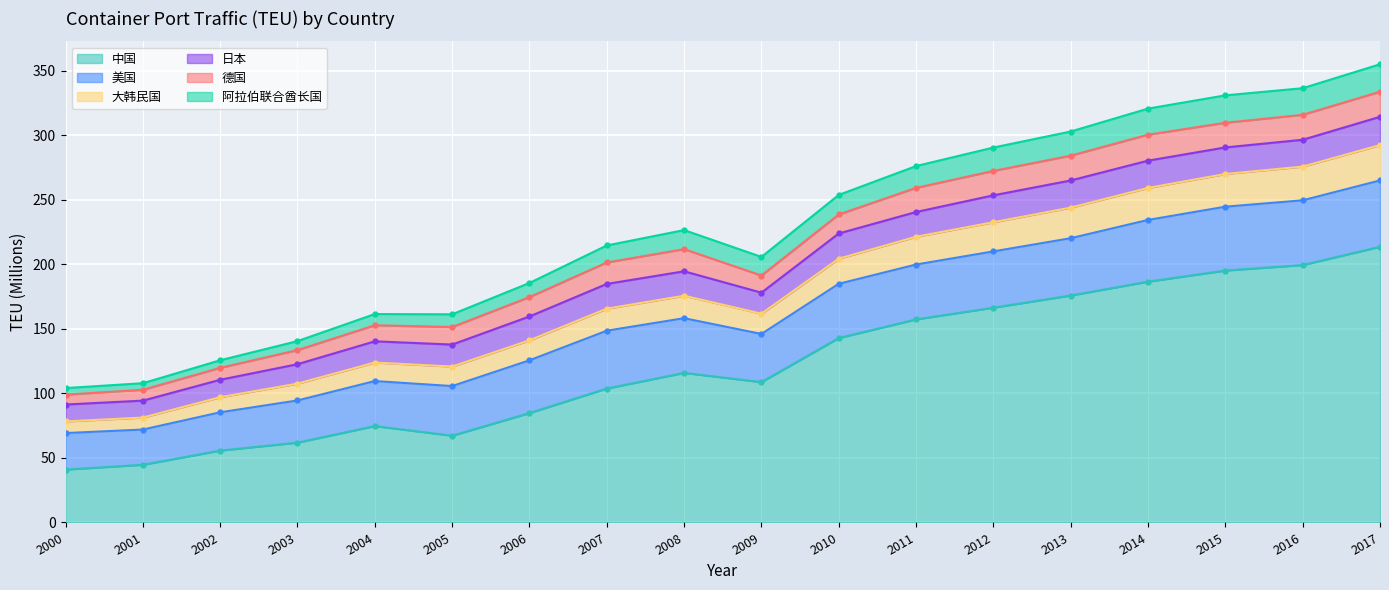

Between 2002 and 2006, which series saw the biggest shift?

阿拉伯联合酋长国